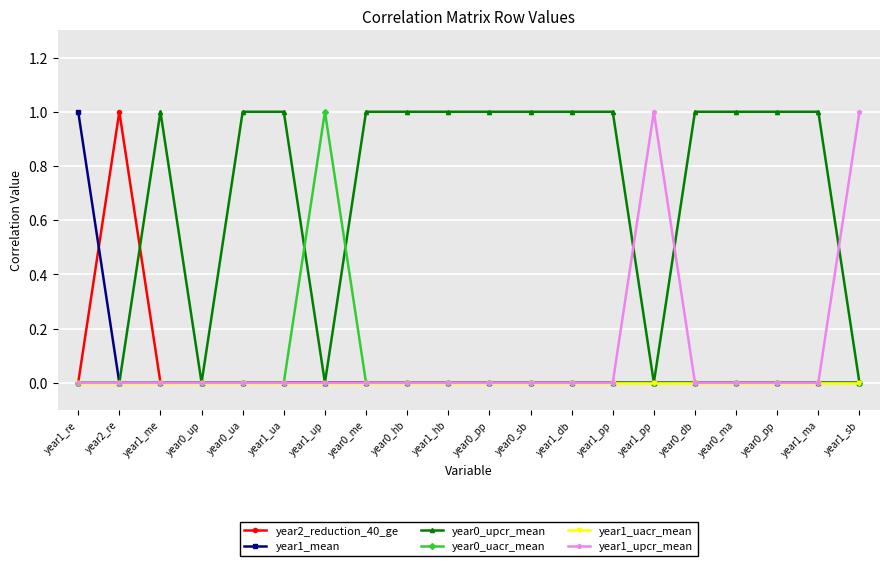

True or false: year1_mean has a value of 0 at year0_up.

True